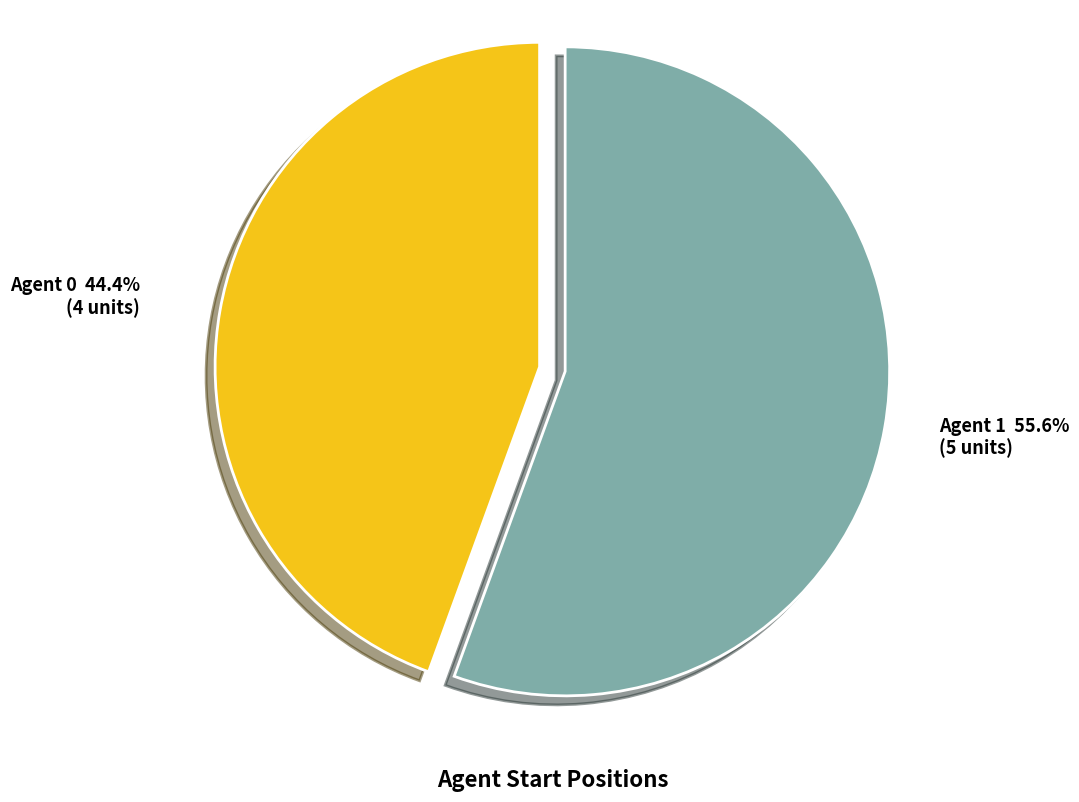

What is the ratio of the value at Agent 0 to the value at Agent 1?

0.8